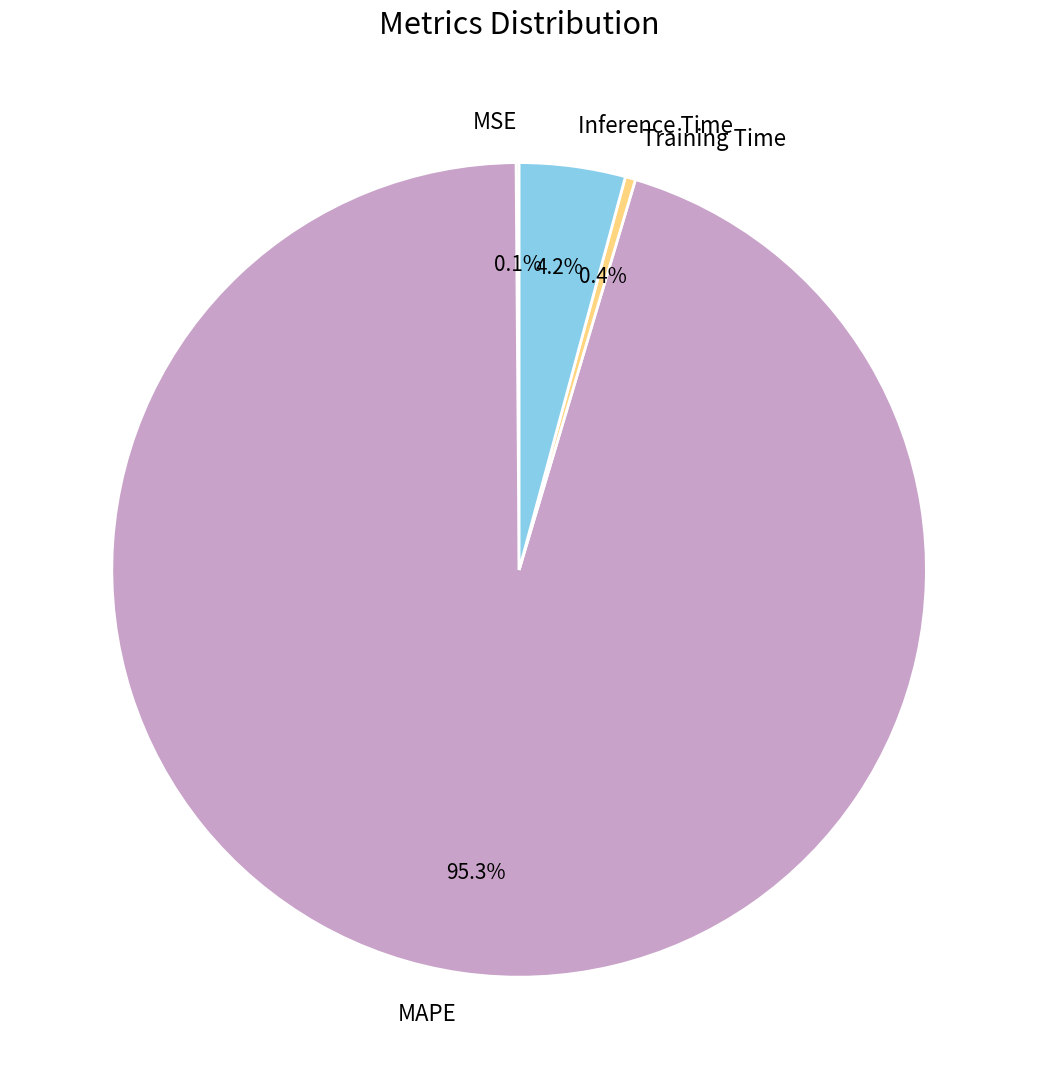

To the nearest percent, what is the difference between the Training Time and MAPE slice percentages?

95%